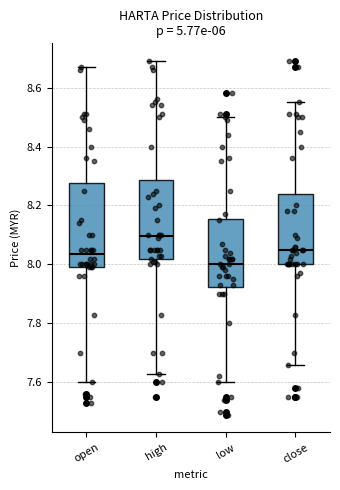

Reading left to right, transcribe this box plot: for each box, give where its median line is, the range the box spans, and where its two whiskers end, as read against the y-axis. The values are not printed on the chart, so give them approximately, as read against the axis.

open: median 8.04, box 8.00 to 8.28, whiskers 7.60 to 8.68
high: median 8.10, box 8.02 to 8.28, whiskers 7.64 to 8.70
low: median 8.00, box 7.92 to 8.16, whiskers 7.60 to 8.50
close: median 8.06, box 8.00 to 8.24, whiskers 7.66 to 8.56